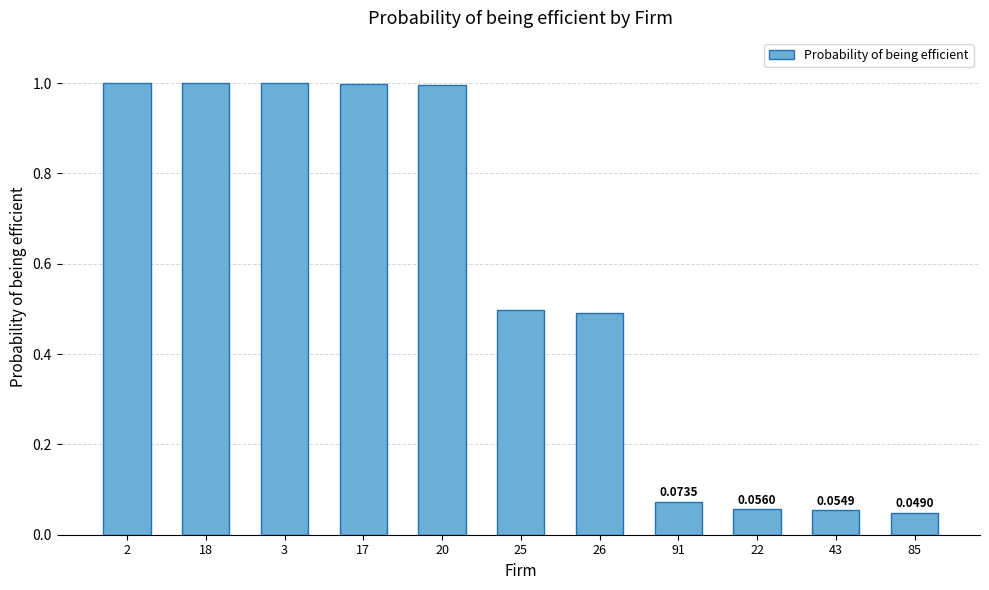

What is the value of the 1st bar from the left?

1.0